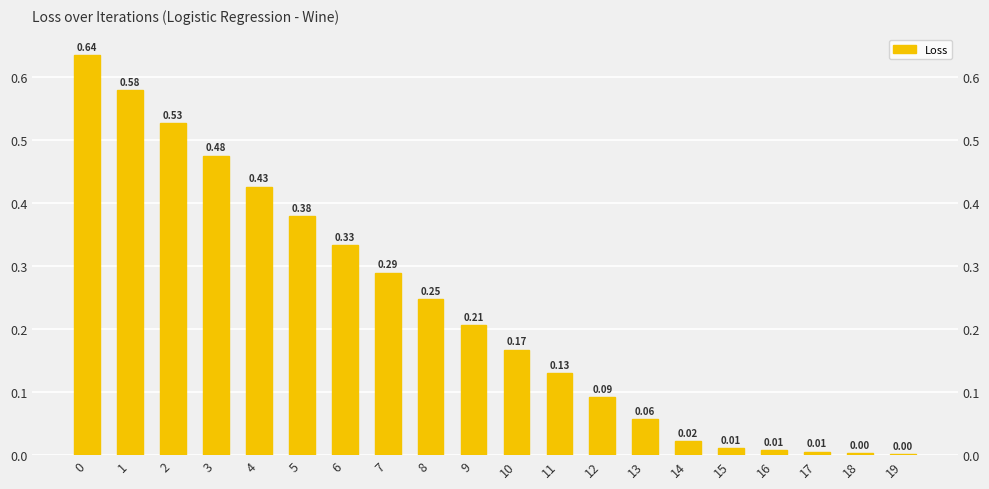

Is it true that the value at 13 is 0.0?

False